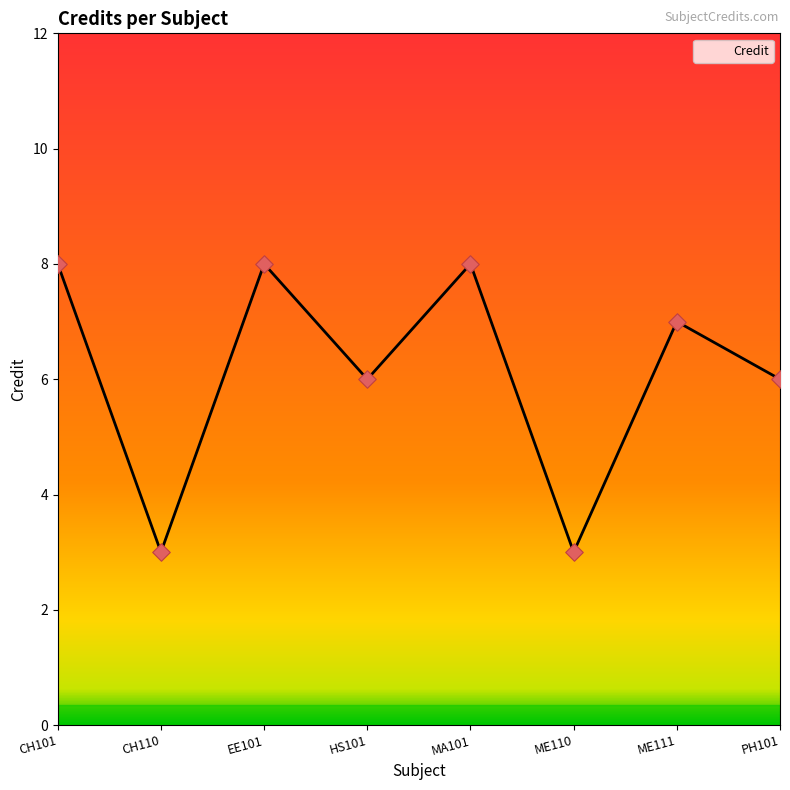

Between ME111 and MA101, which is larger?

MA101